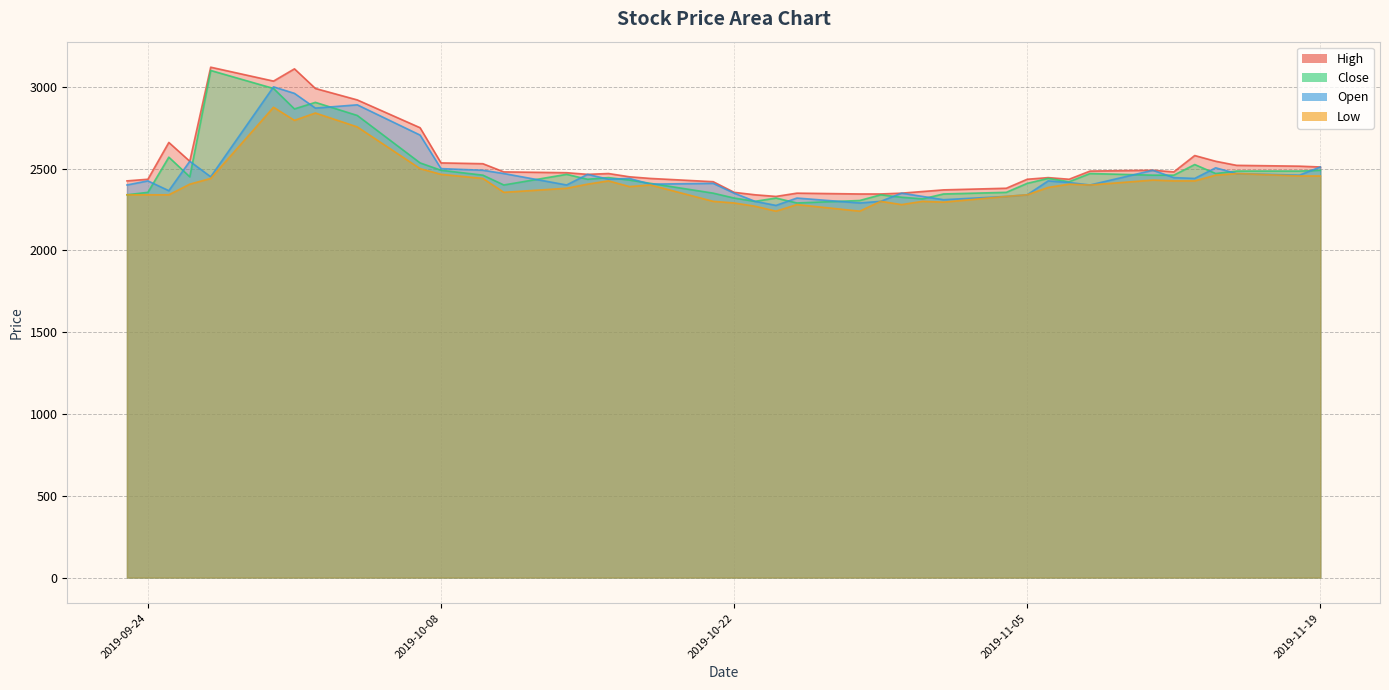

What are all the series names shown in the legend?

High, Close, Open, Low